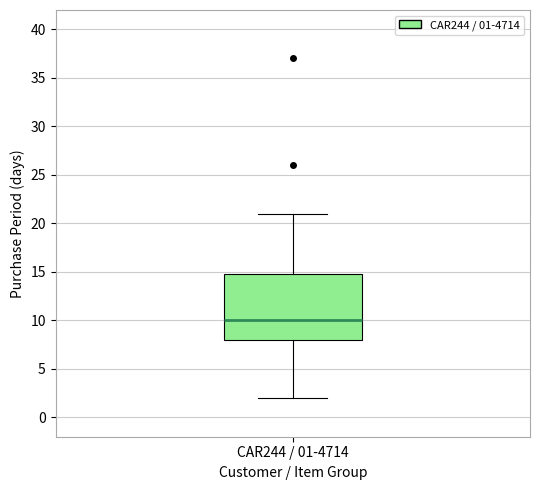

Where does the median line of the box for CAR244 / 01-4714 sit on the y-axis? The values are not printed on the chart, so give them approximately, as read against the axis.

10